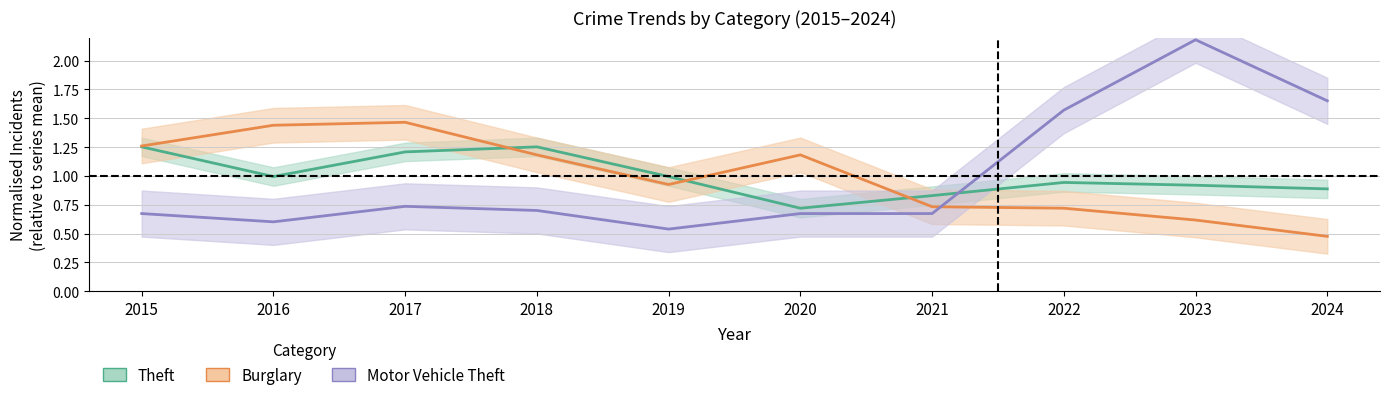

The value of Motor Vehicle Theft at 2015 is 1.1. True or false?

False